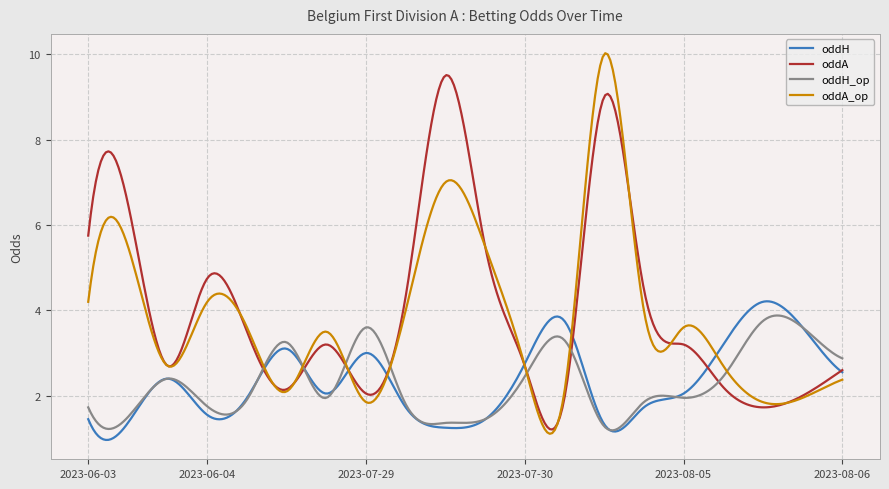

What is the maximum value for oddA_op?

10.0